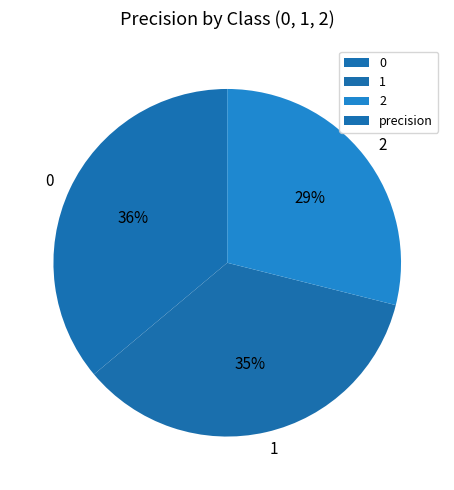

Is the sum of 0 and 1 greater than half?

Yes